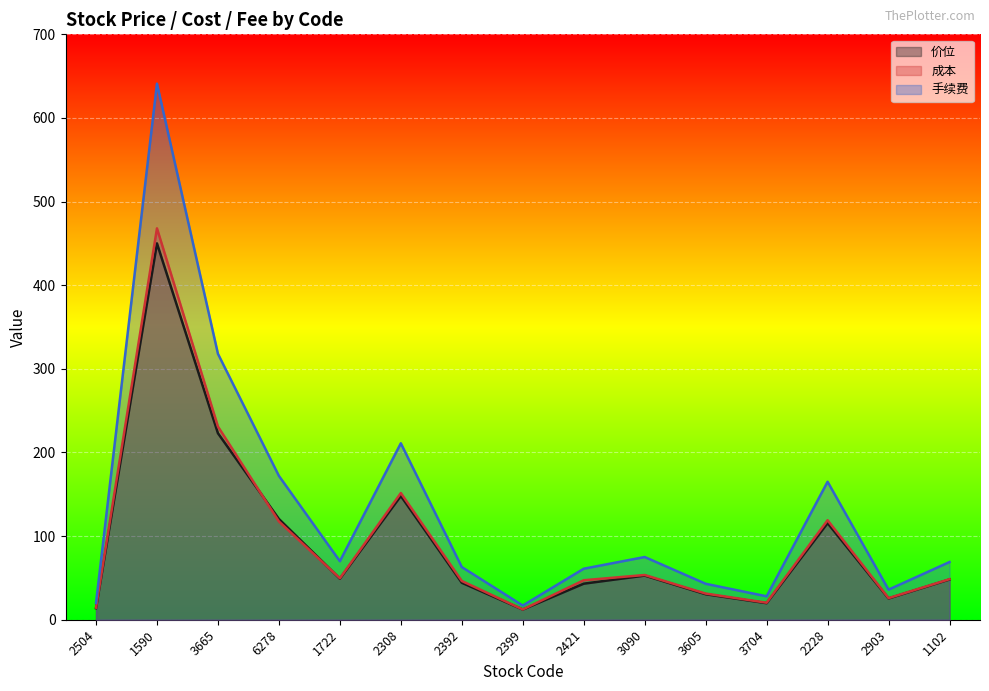

Reading right to left, extract all data points from this chart.

价位: 48.1	25.4	115.5	19.8	30.5	52.8	43.1	12.2	44.2	148.0	49.0	120.5	223.0	450.0	13.8
成本: 48.5	25.9	119.0	20.4	31.3	53.5	47.2	12.3	46.4	151.5	49.6	117.5	231.0	468.0	14.4
手续费: 69.0	36.0	165.0	28.0	43.0	75.0	61.0	17.0	63.0	211.0	70.0	172.0	318.0	641.0	20.0